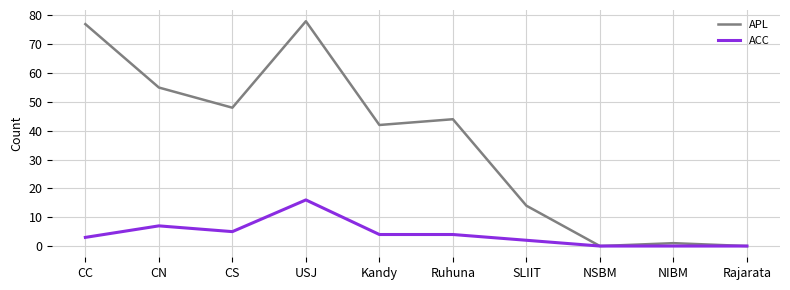

What position from the right is Ruhuna?

5